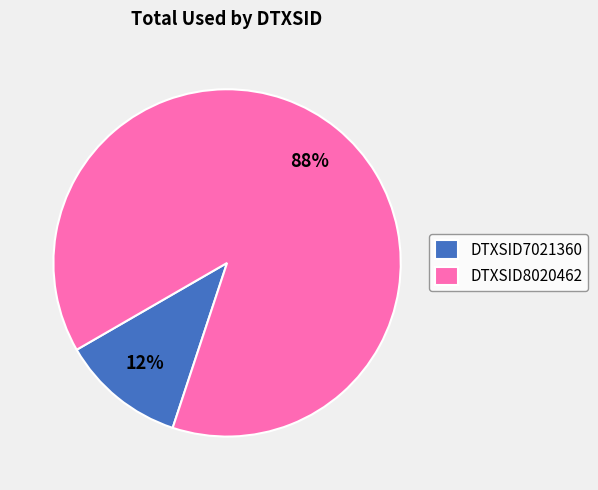

To the nearest percent, what is the combined percentage of DTXSID7021360 and DTXSID8020462?

100%